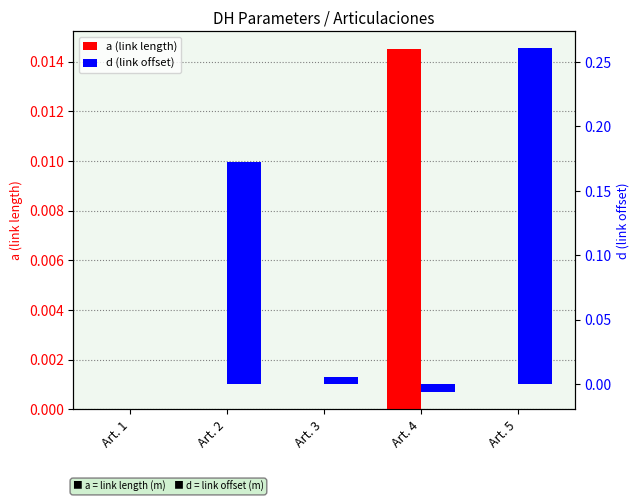

Count the number of categories in the chart.

5